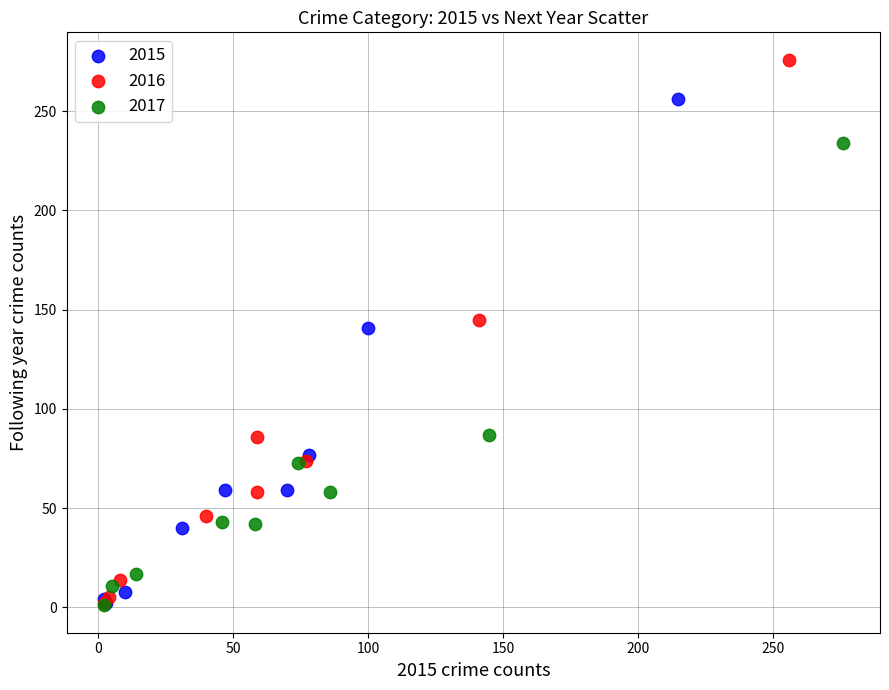

Which series has the widest spread of Y values?

2016